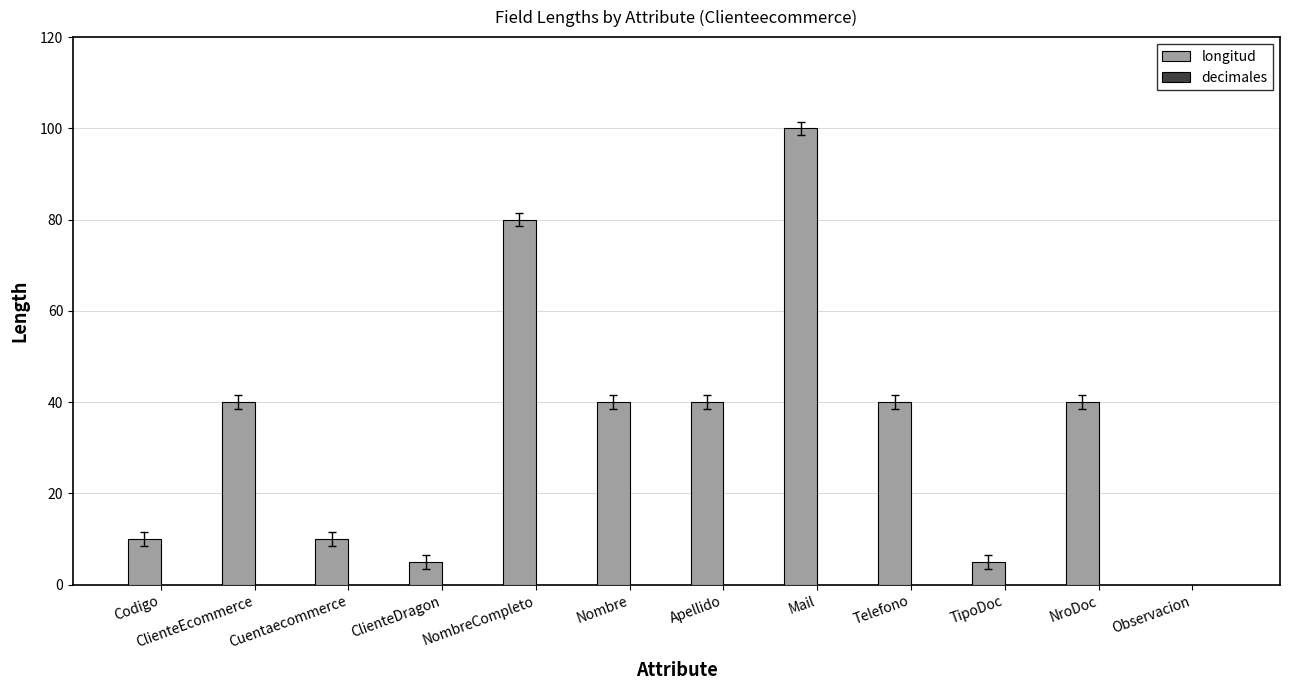

What is the sum of all values?

410